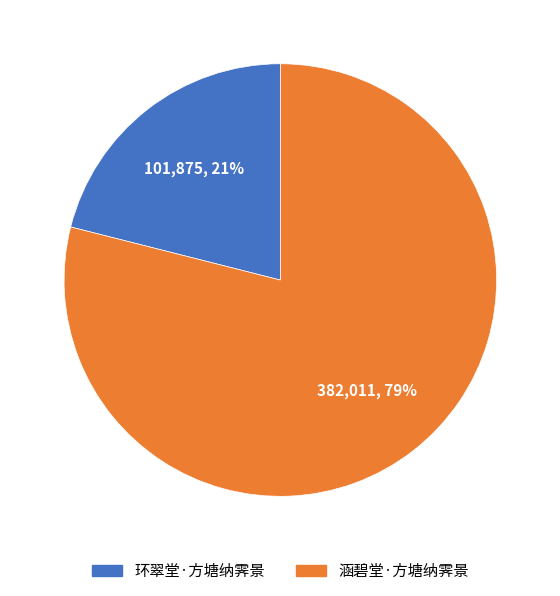

To the nearest percent, what is the difference between the largest and smallest slice percentages?

58%